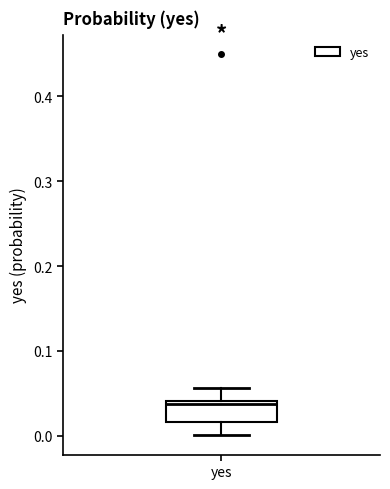

Where is the lower edge of the box for yes on the y-axis? The values are not printed on the chart, so give them approximately, as read against the axis.

0.02